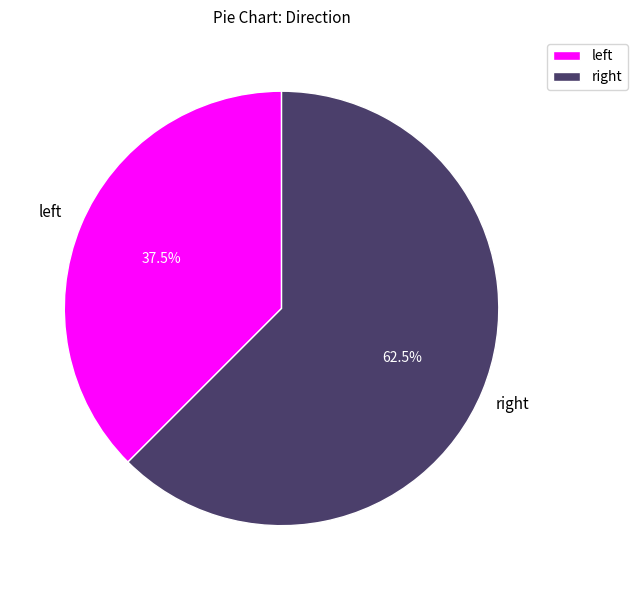

Count the number of slices in the pie.

2